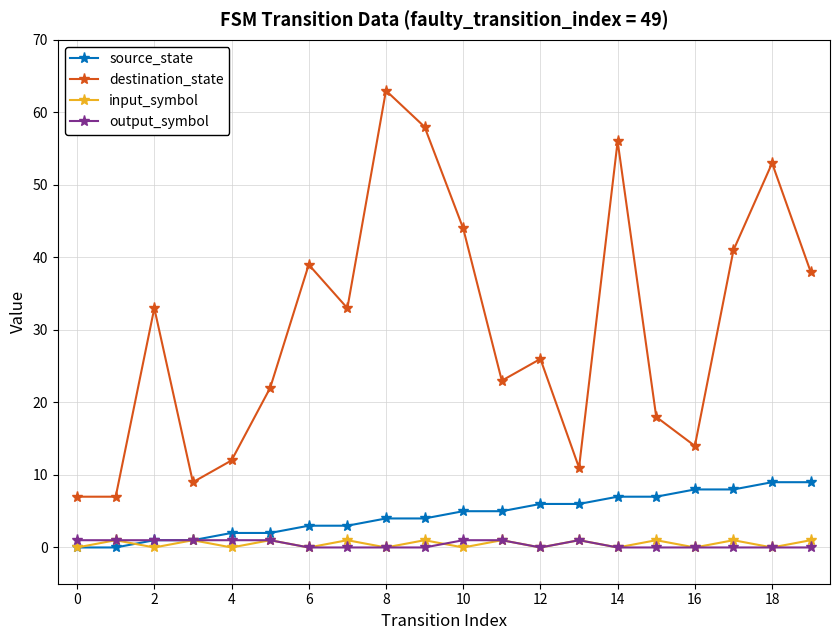

What is the value of the source_state point at the 13th from the left?

6